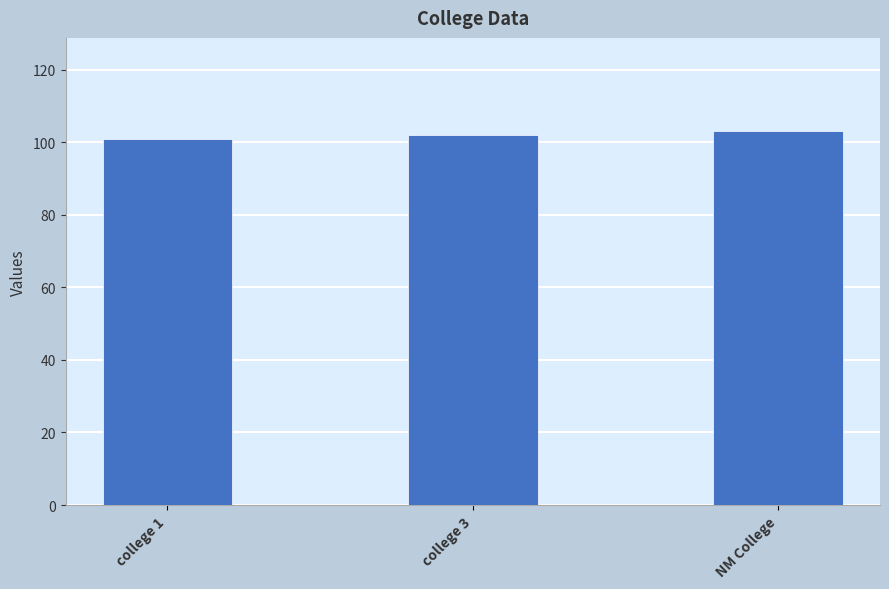

Is it true that the value at college 1 is 101?

True